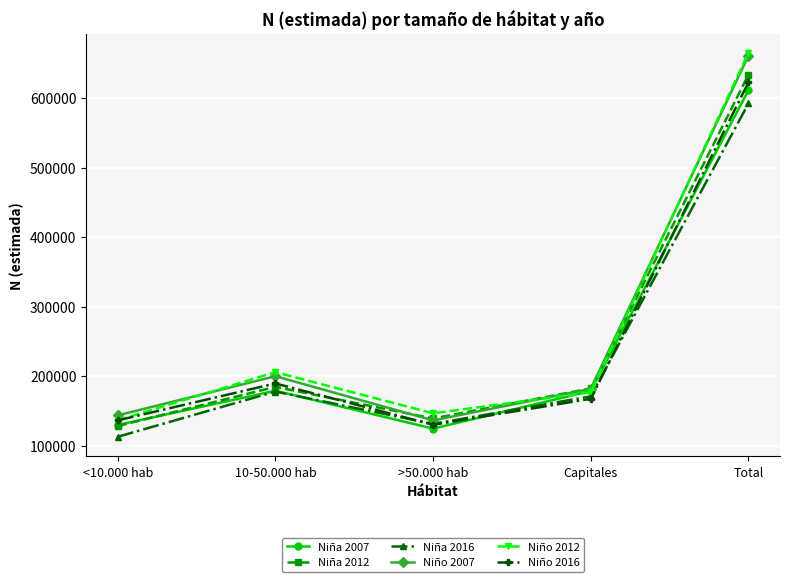

What is the sum of all Niña 2012 values?

1267447